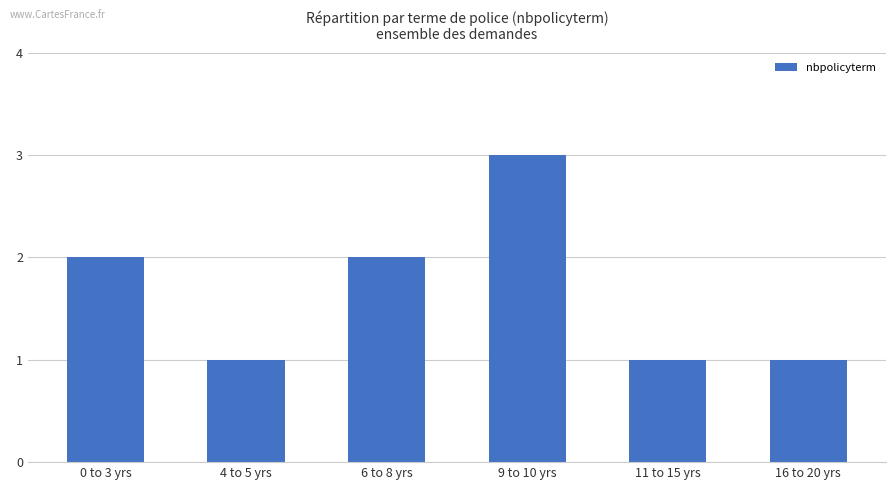

True or false: the data shows 2 at 11 to 15 yrs.

False